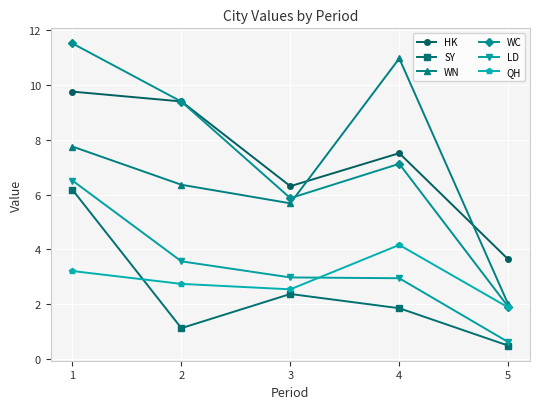

Which series has the widest spread of values?

WC